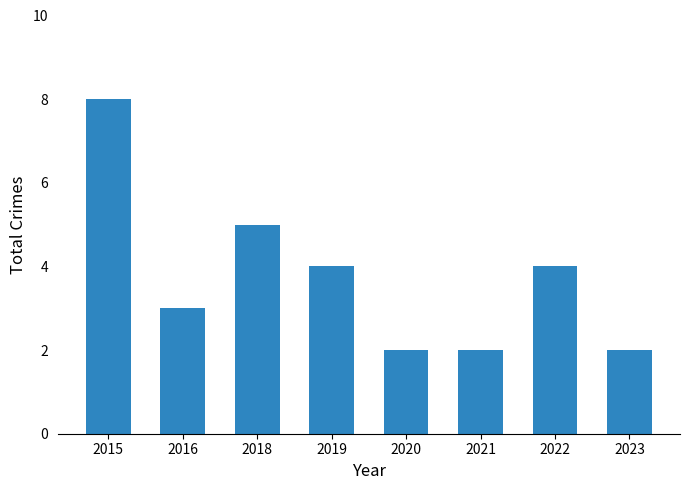

True or false: the data shows 3 at 2016.

True